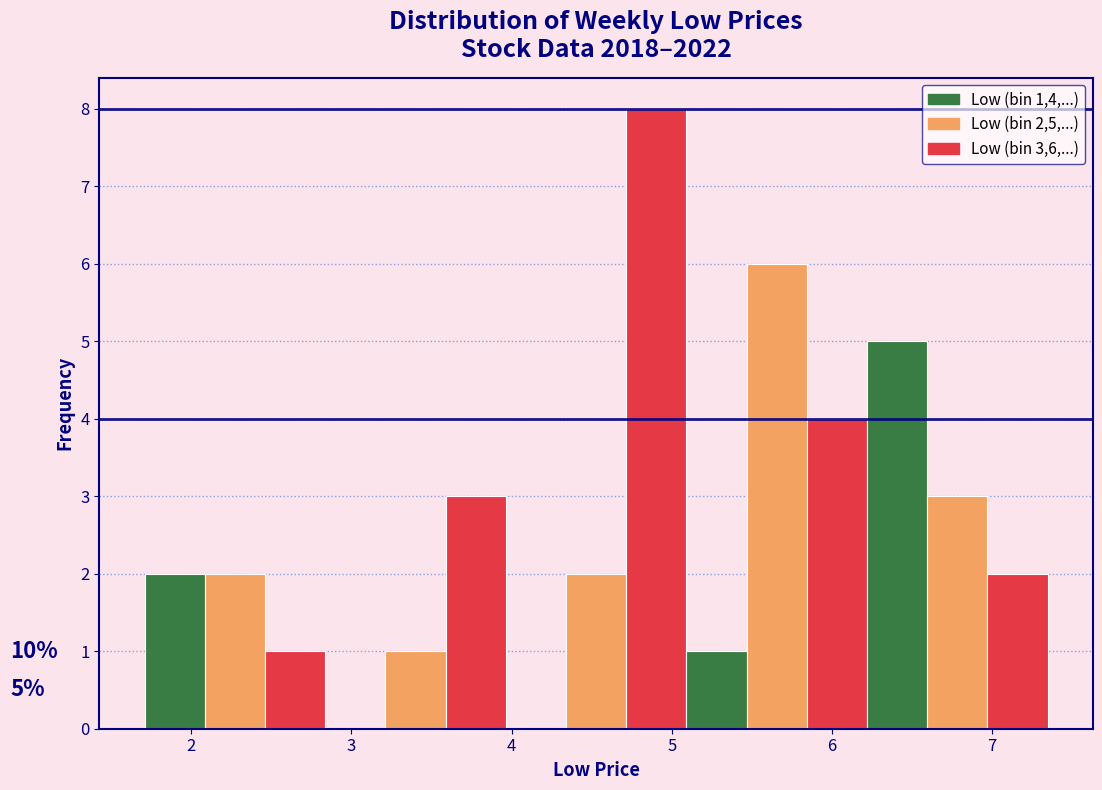

Around what value on the x-axis is the tallest bar? Give the approximate position of its centre, as read against the axis.

4.9